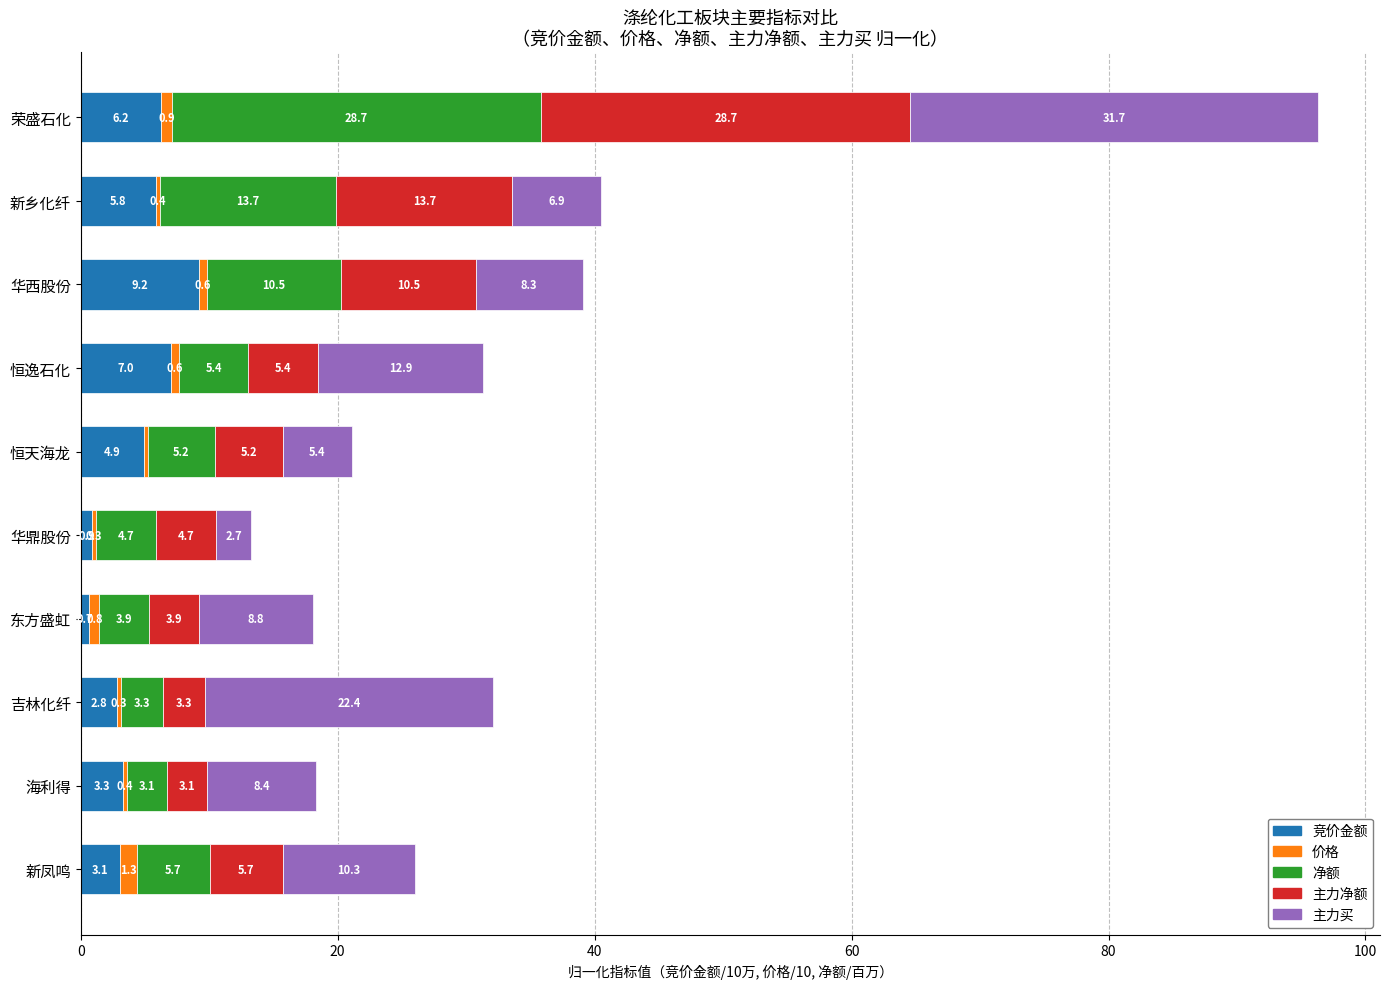

What is the highest value of the 竞价金额 series?

9.2